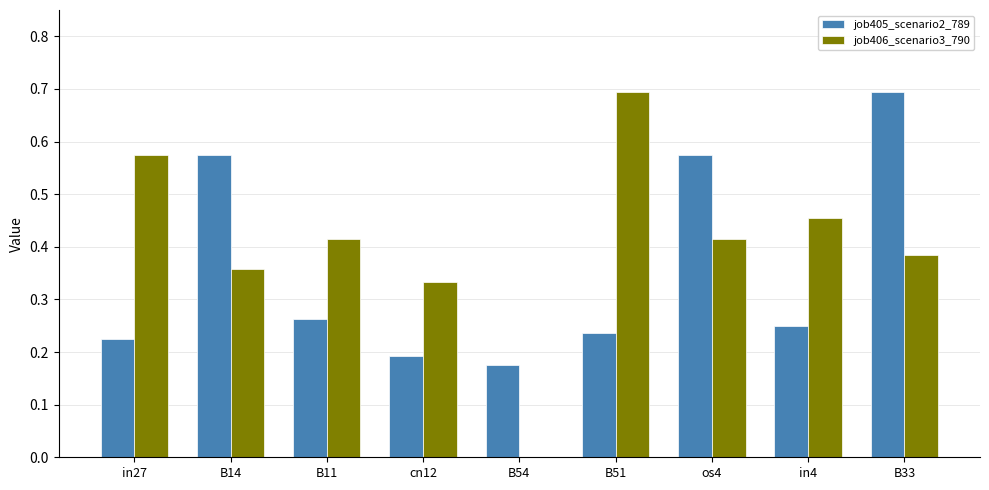

What is the total value across all series at B14?

0.9